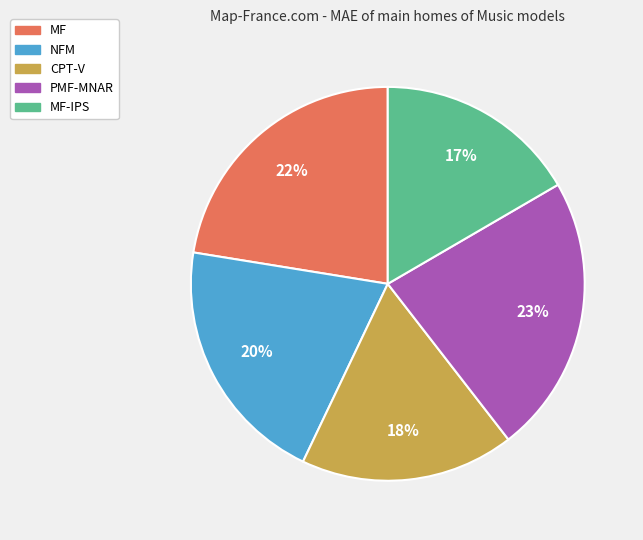

Is there any slice that represents more than half of the pie?

No